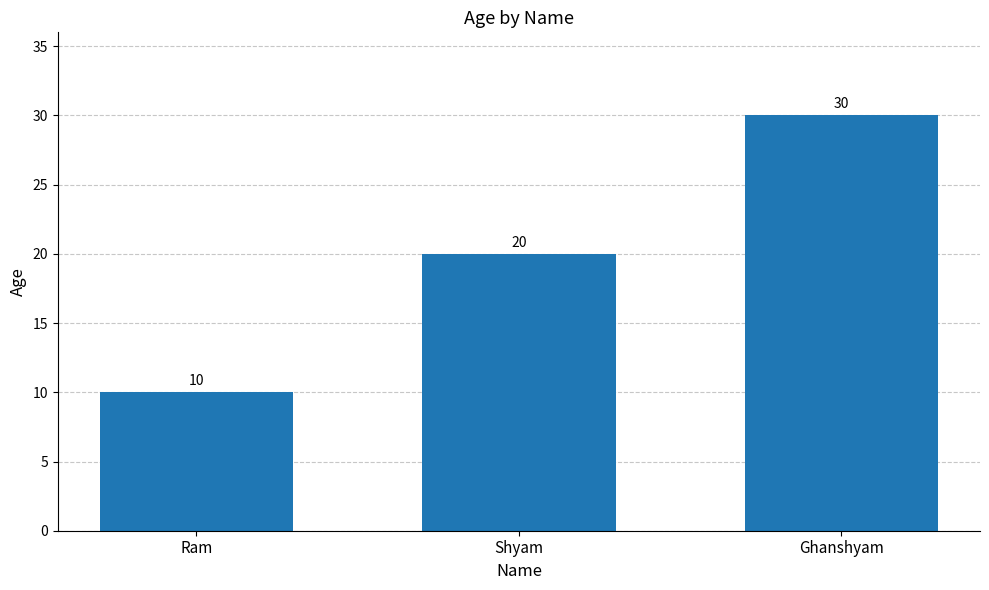

What is the minimum value shown in the chart?

10